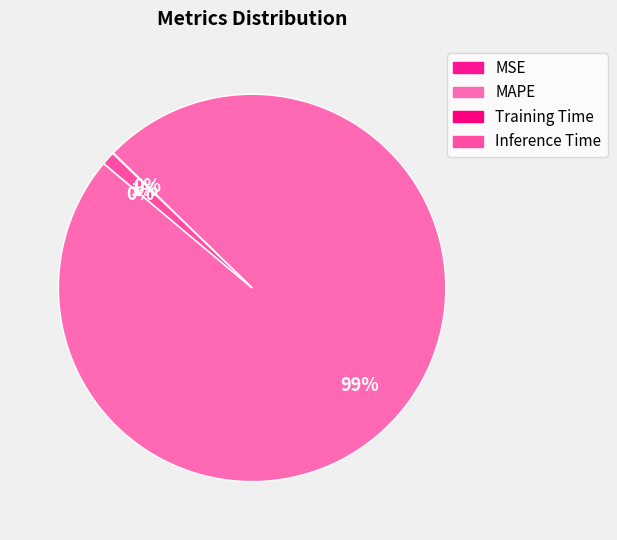

How much of the chart is everything except Inference Time?

98.9%